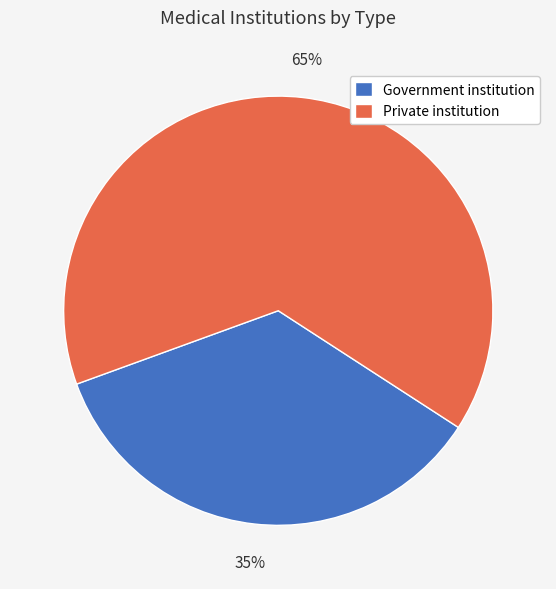

Between Private institution and Government institution, which is larger?

Private institution